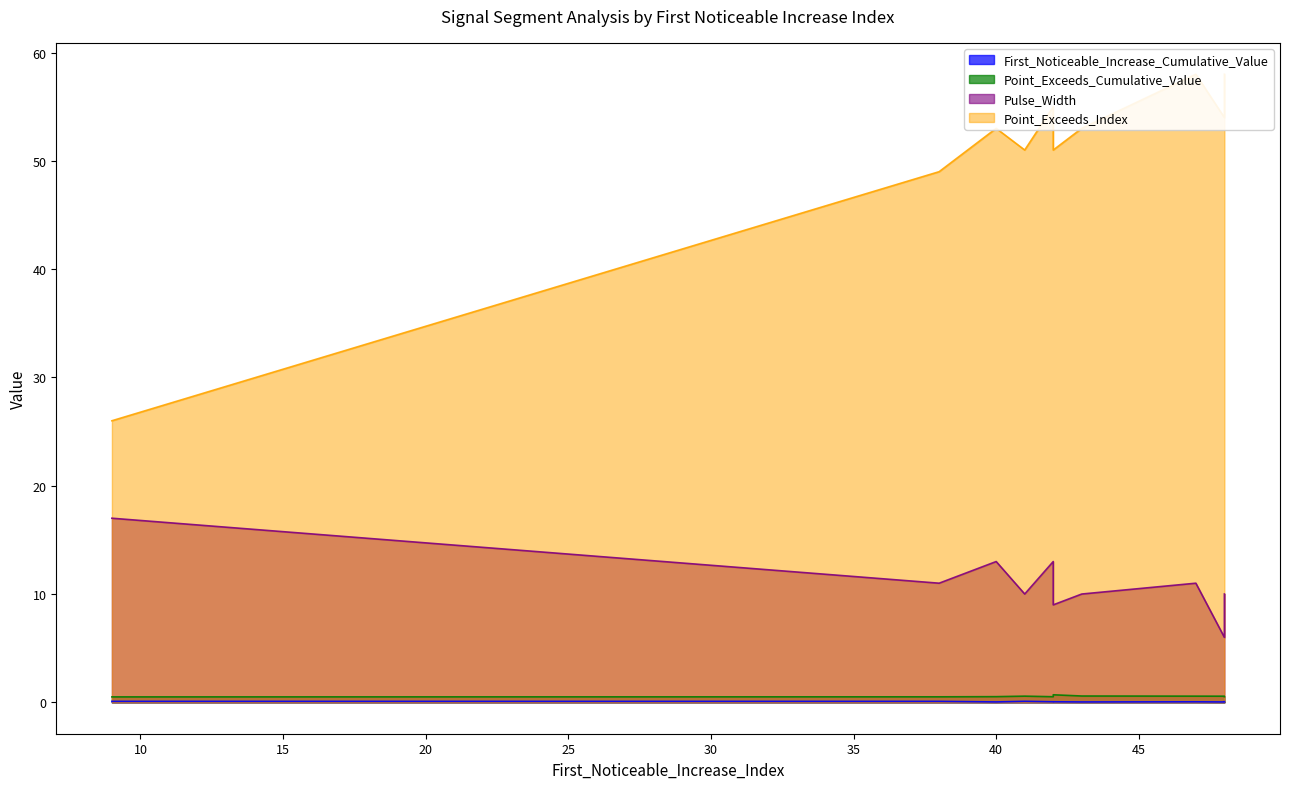

At which label is First_Noticeable_Increase_Cumulative_Value closest to 0?

48